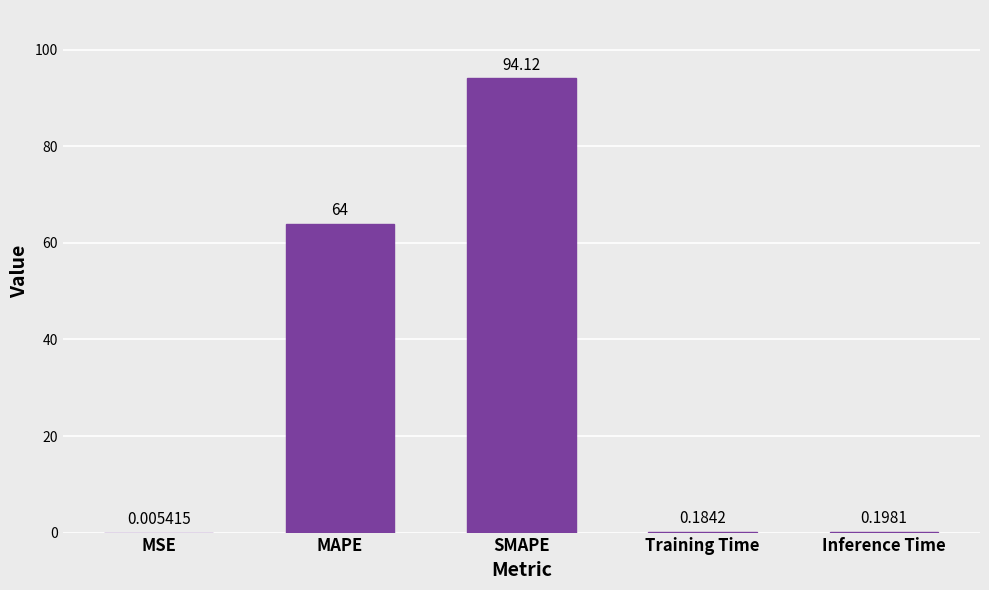

At which category does the chart reach its peak across all series?

SMAPE